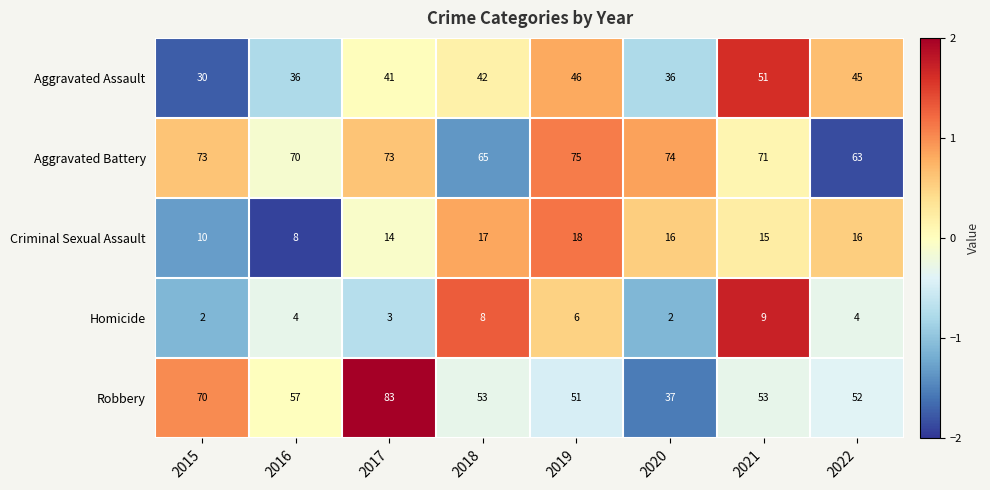

What is the greatest value displayed?

83